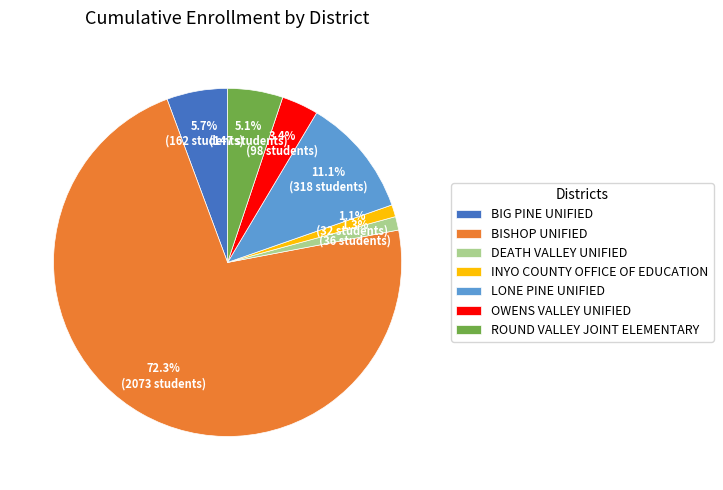

Which slice is the largest?

BISHOP UNIFIED